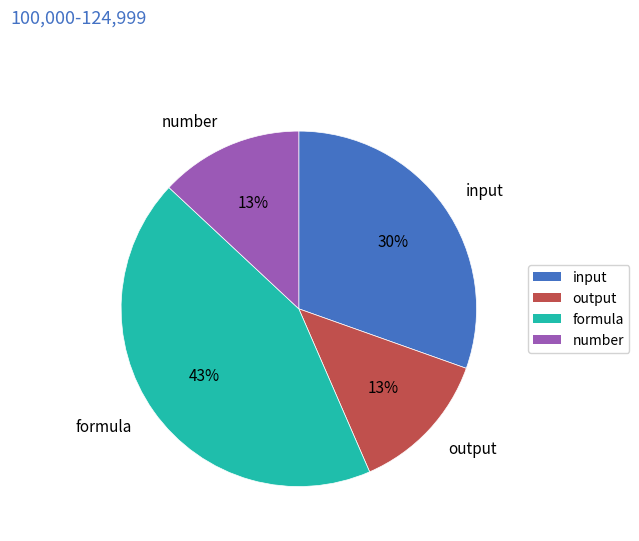

Is the sum of output and number greater than half?

No